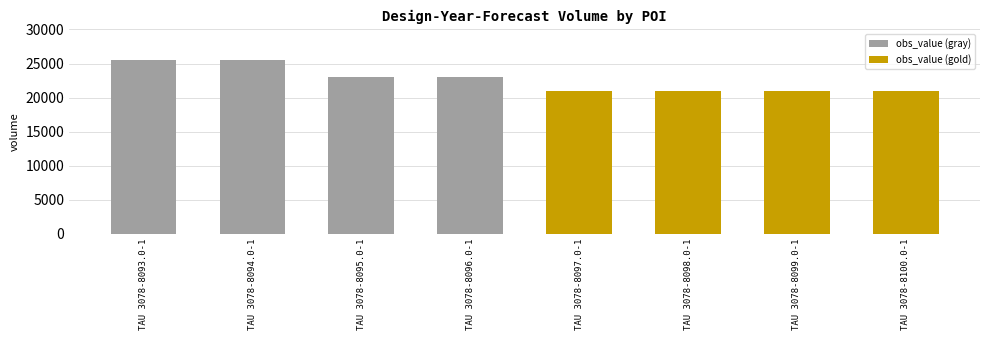

True or false: the data shows 25500 at TAU 3078-8093.0-1.

True